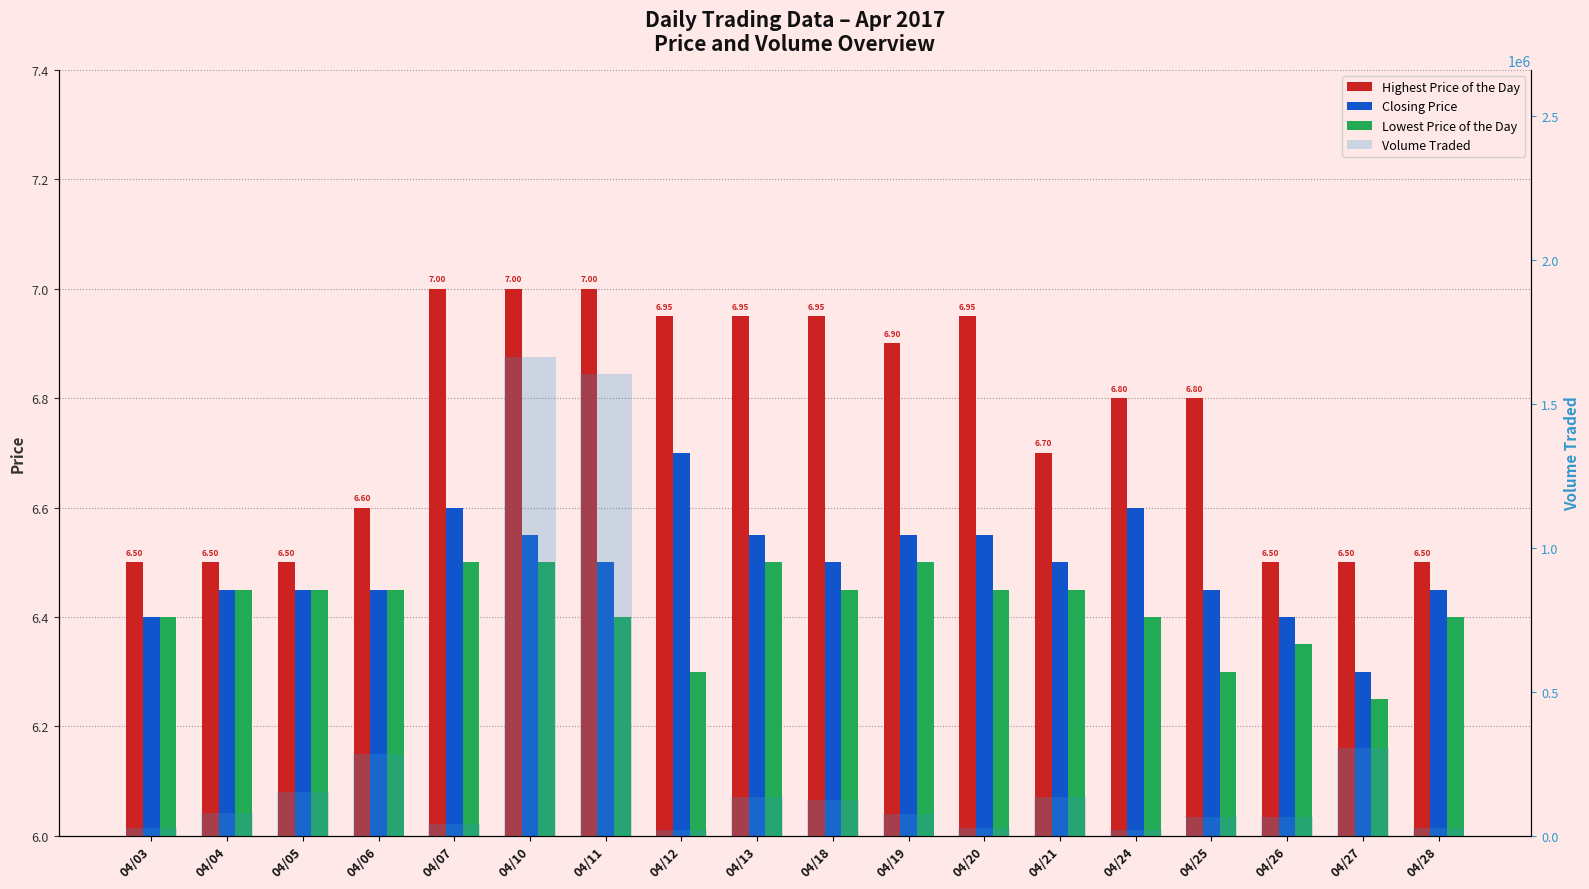

Between 04/25 and 04/11, which is larger?

04/11